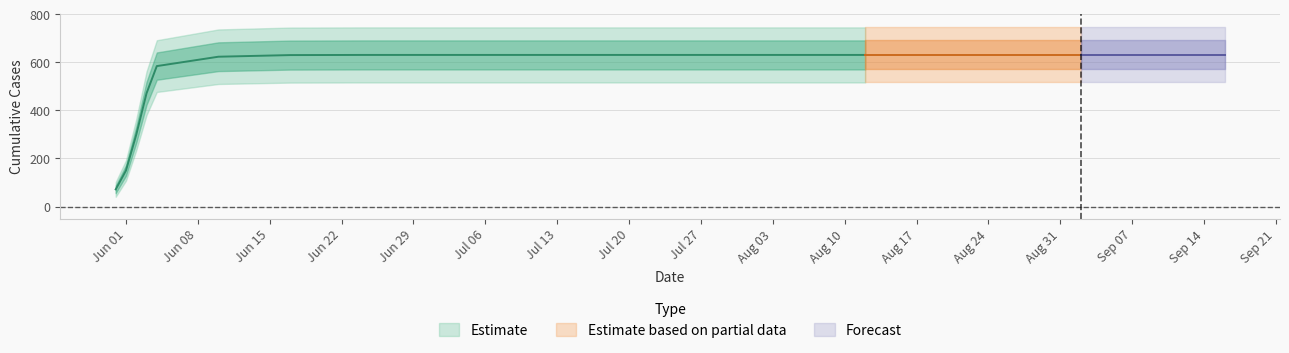

What is the maximum value shown in the chart?

631